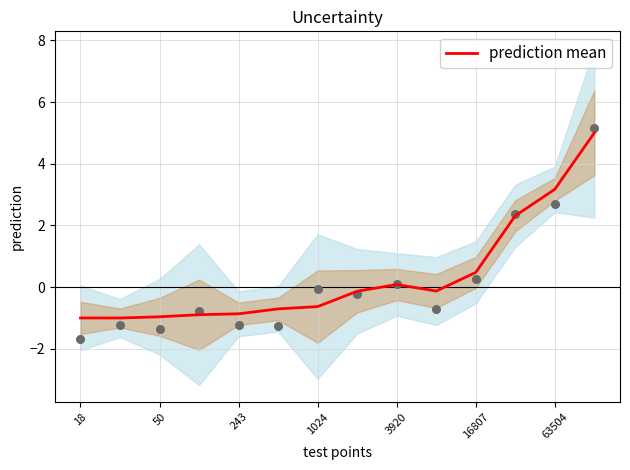

The value of prediction mean at 1024 is -0.6. True or false?

True